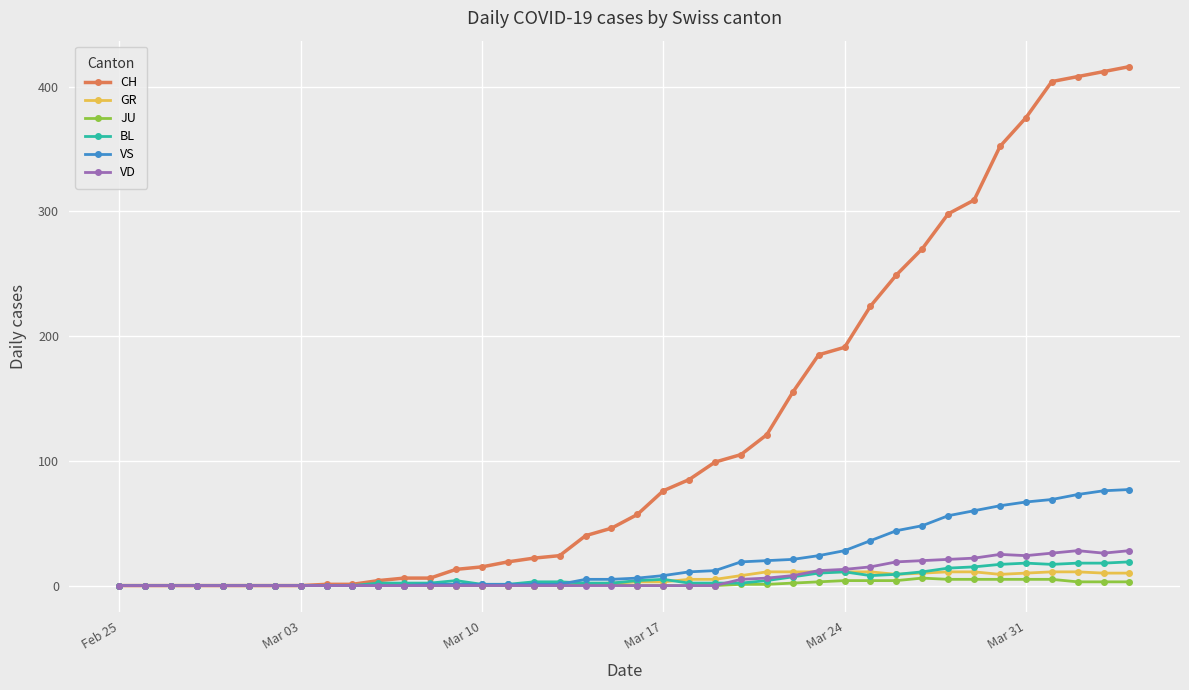

At how many categories does at least one series exceed 182?

13